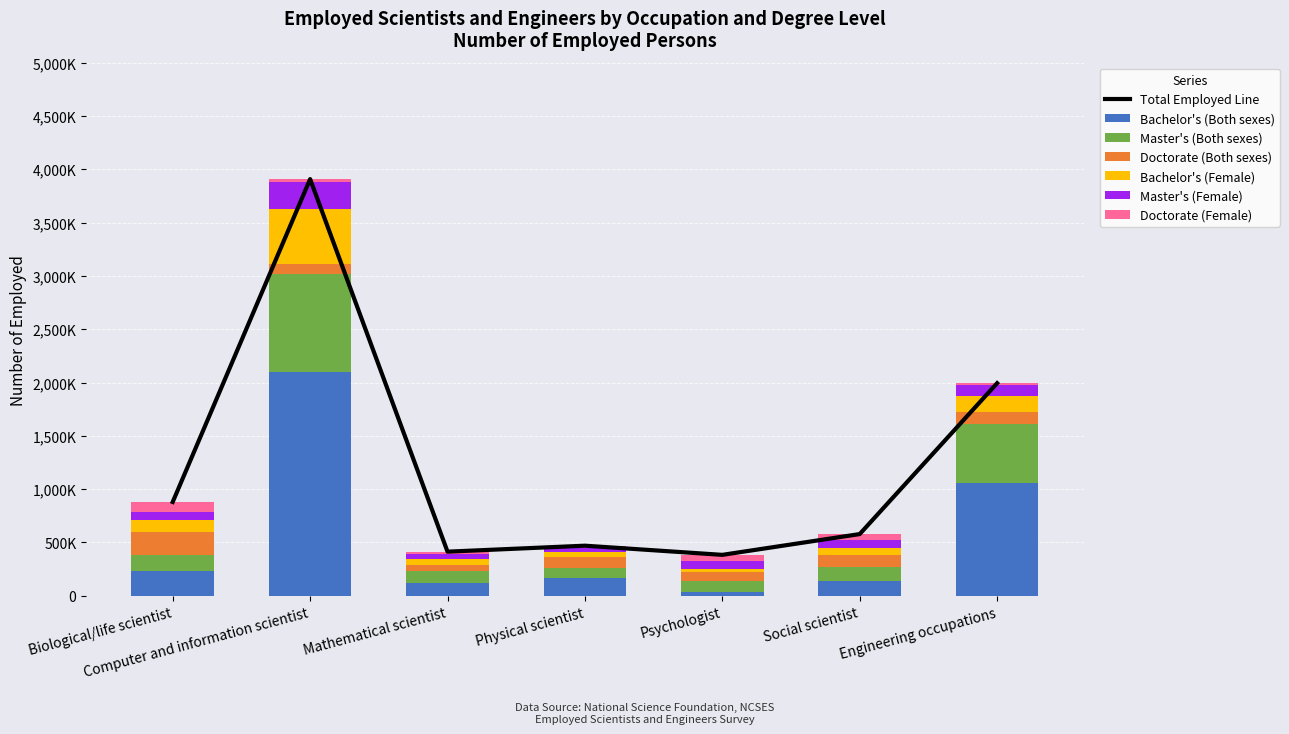

What position from the right is Biological/life scientist?

7